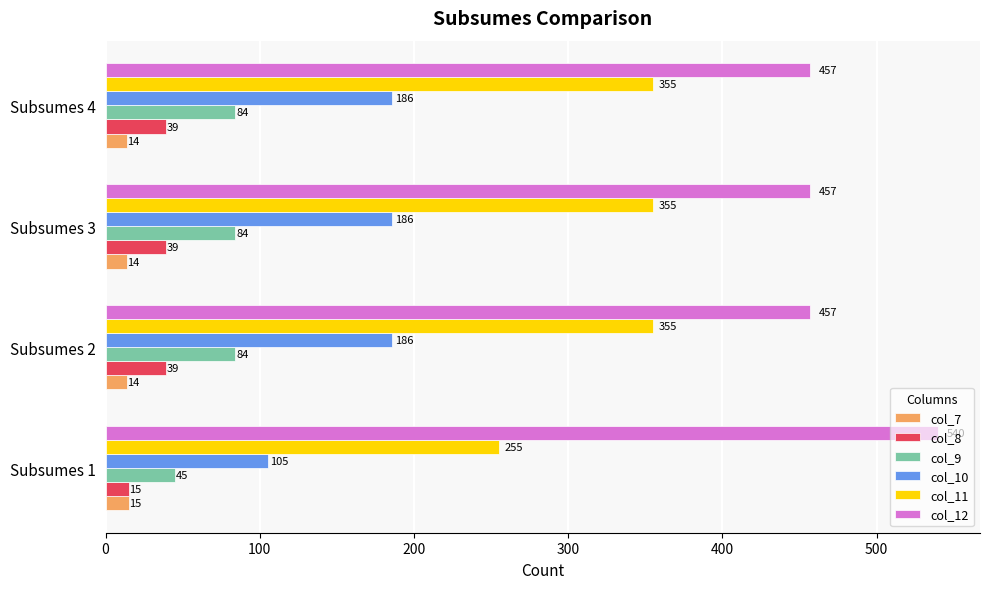

The value of col_9 at Subsumes 3 is 142. True or false?

False